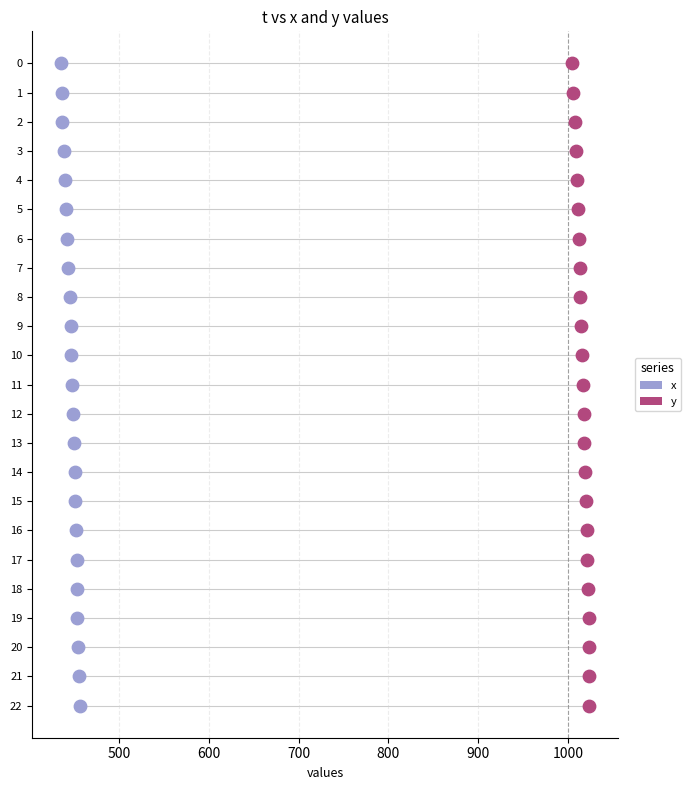

Which series has the largest Y range (max minus min)?

x